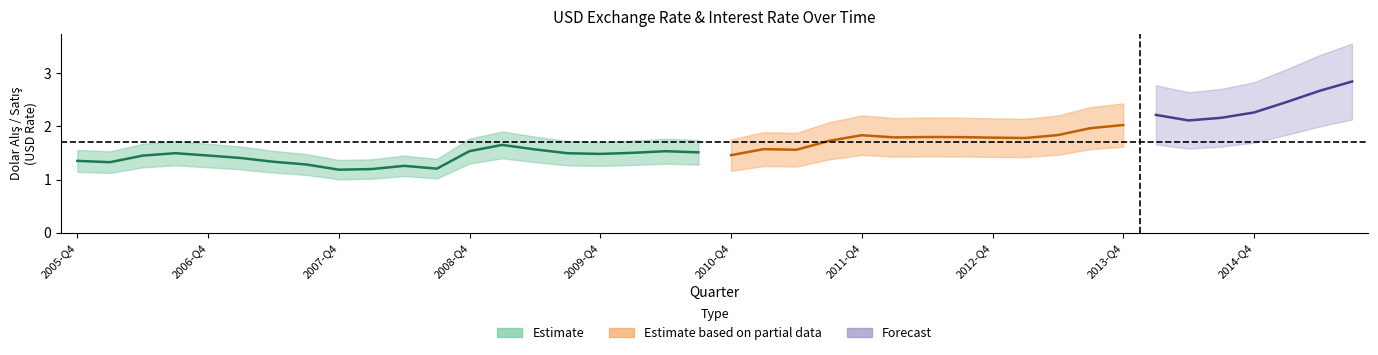

What position from the right is 2008-Q1?

31